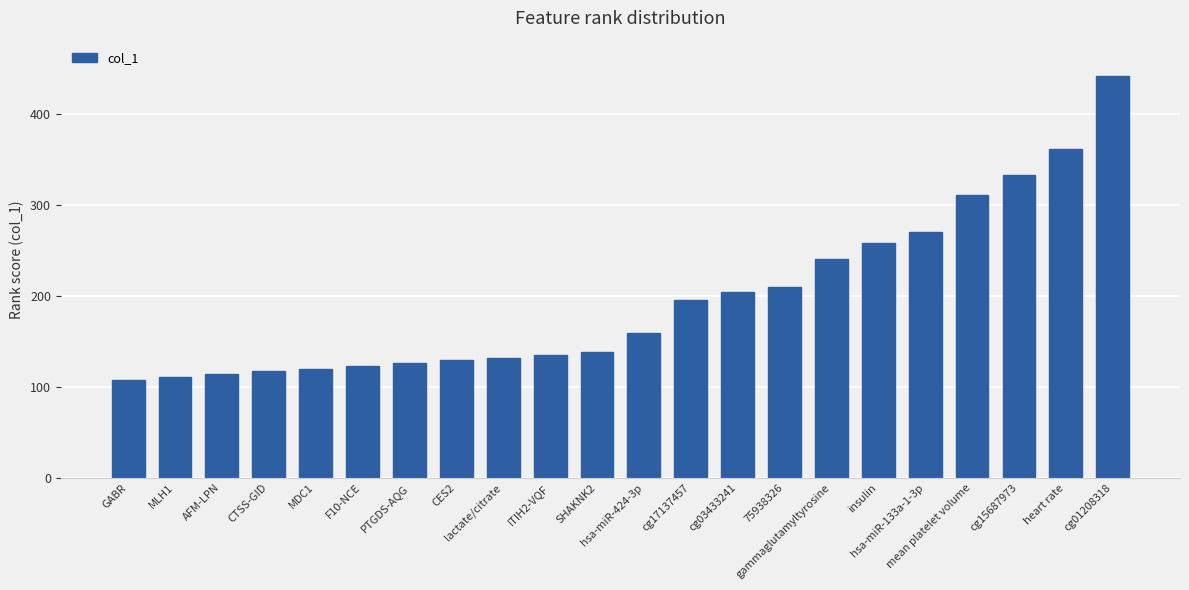

The chart shows a value of 361.0 at heart rate. True or false?

True